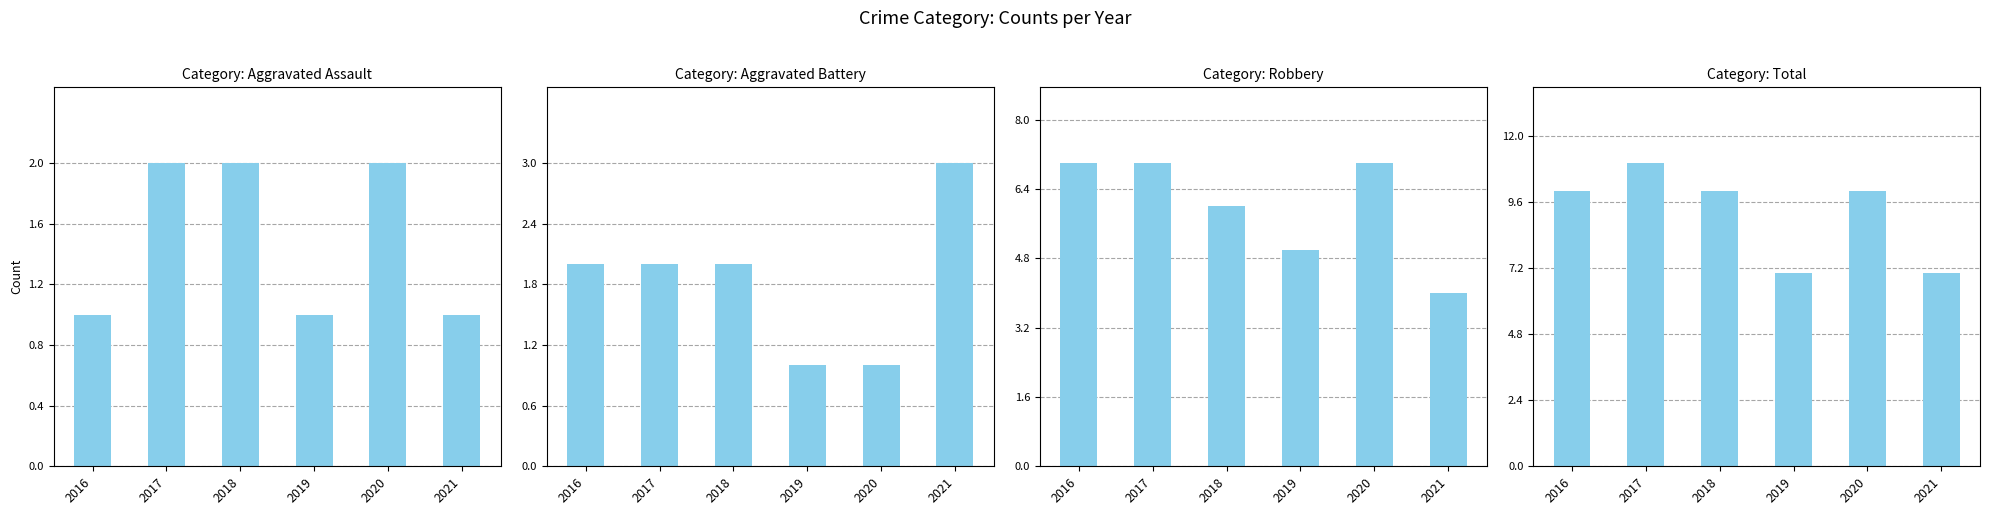

What is the minimum value shown in the chart?

1